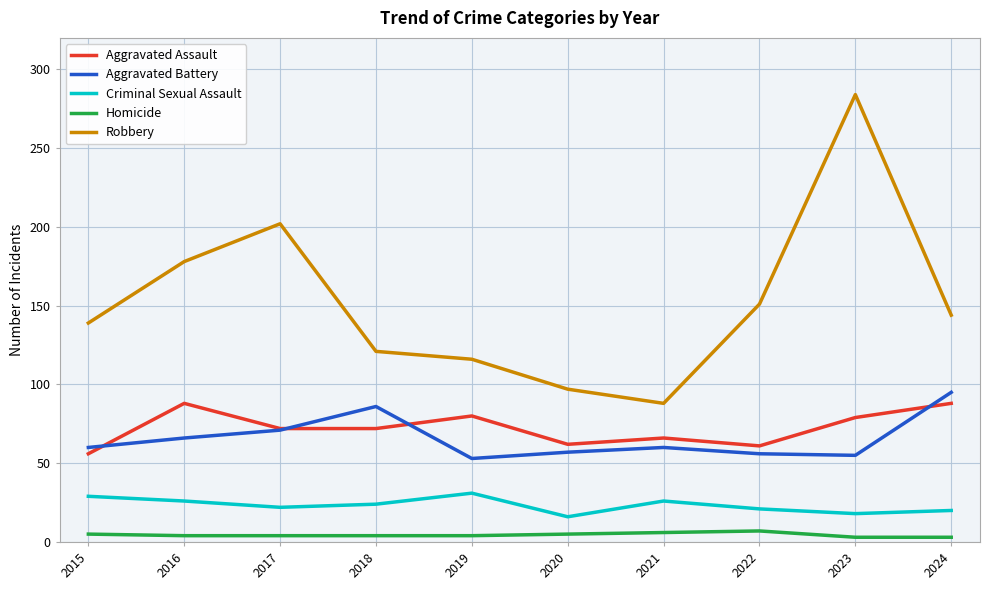

What is the minimum value shown in the chart?

3